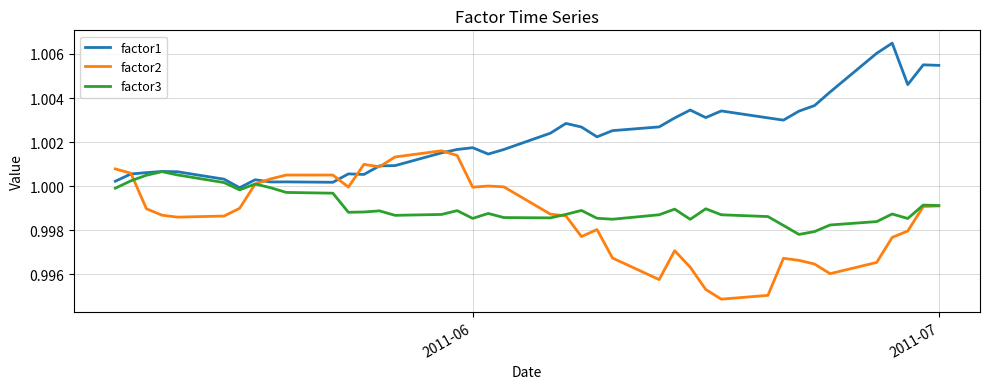

Which series has the largest total across all categories?

factor1